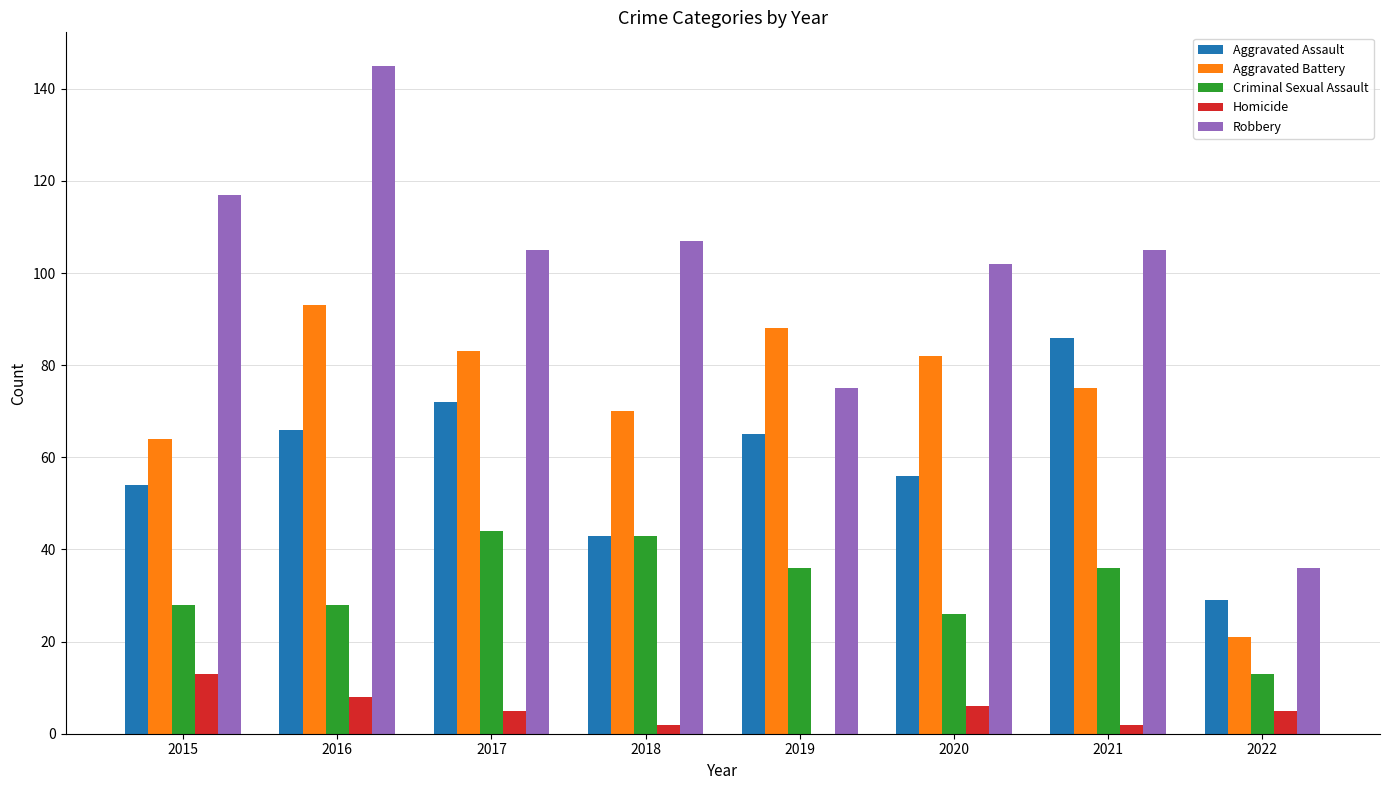

How many Homicide values are between 2 and 8?

6